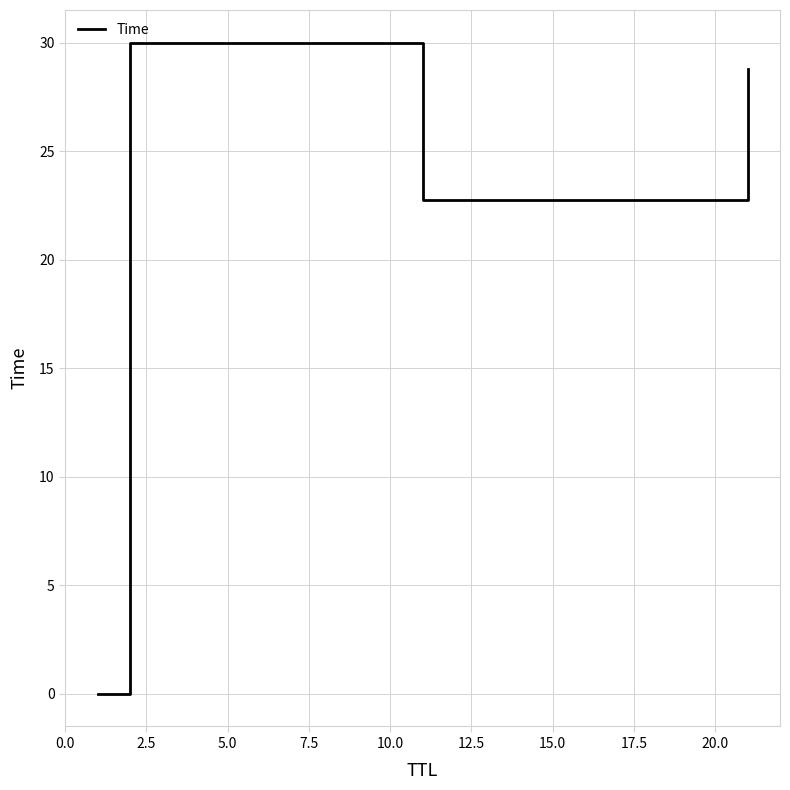

True or false: the data has more than 2 interior local peaks.

False